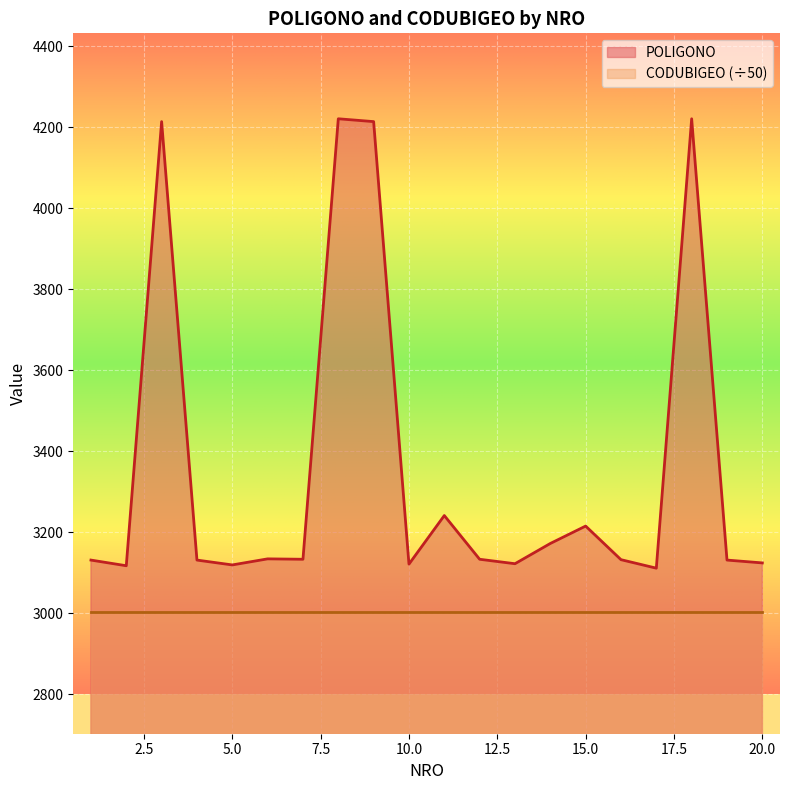

What is the value of the 14th point from the left?

3172